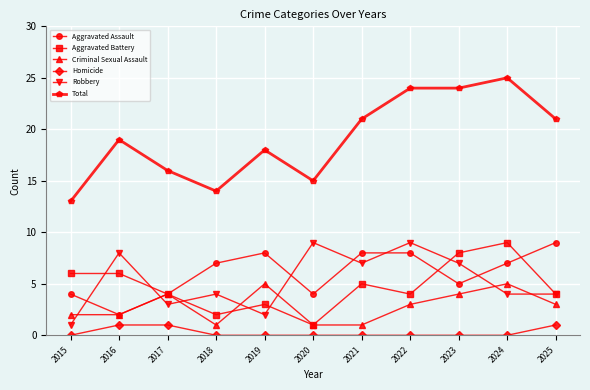

How many lines are shown in the chart?

6